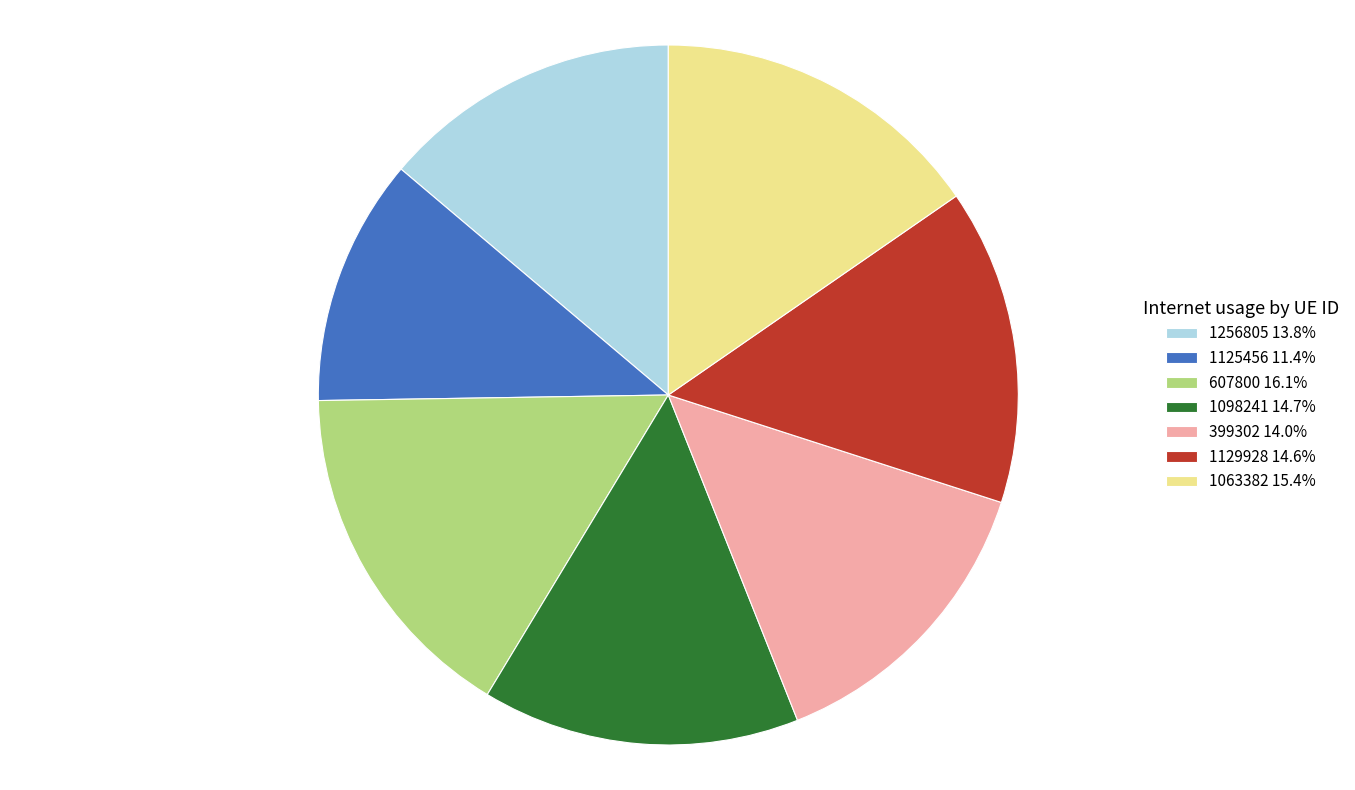

The 1125456 slice represents 2% of the pie. True or false?

False